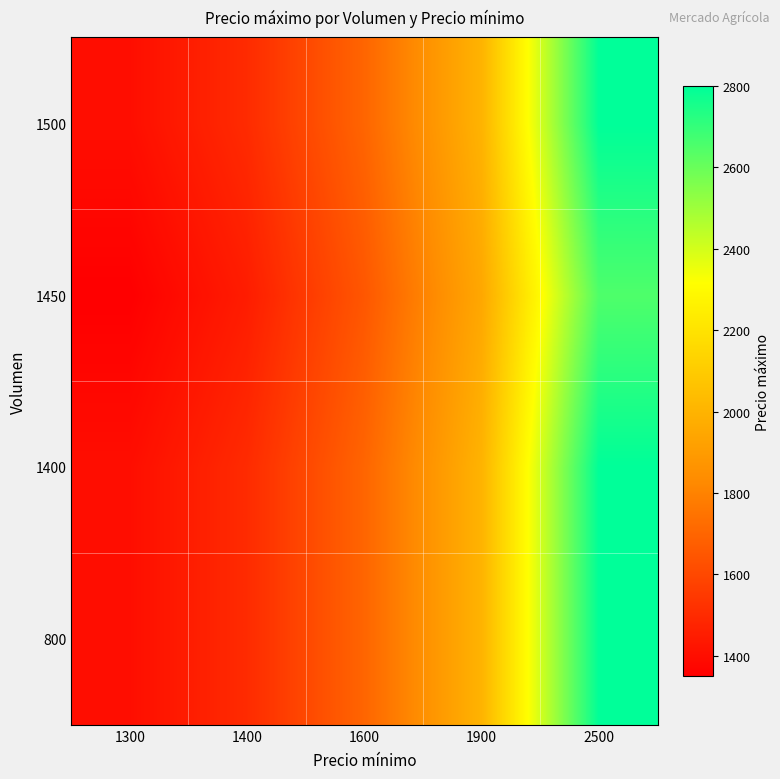

At which category is the sum across all series the highest?

2500